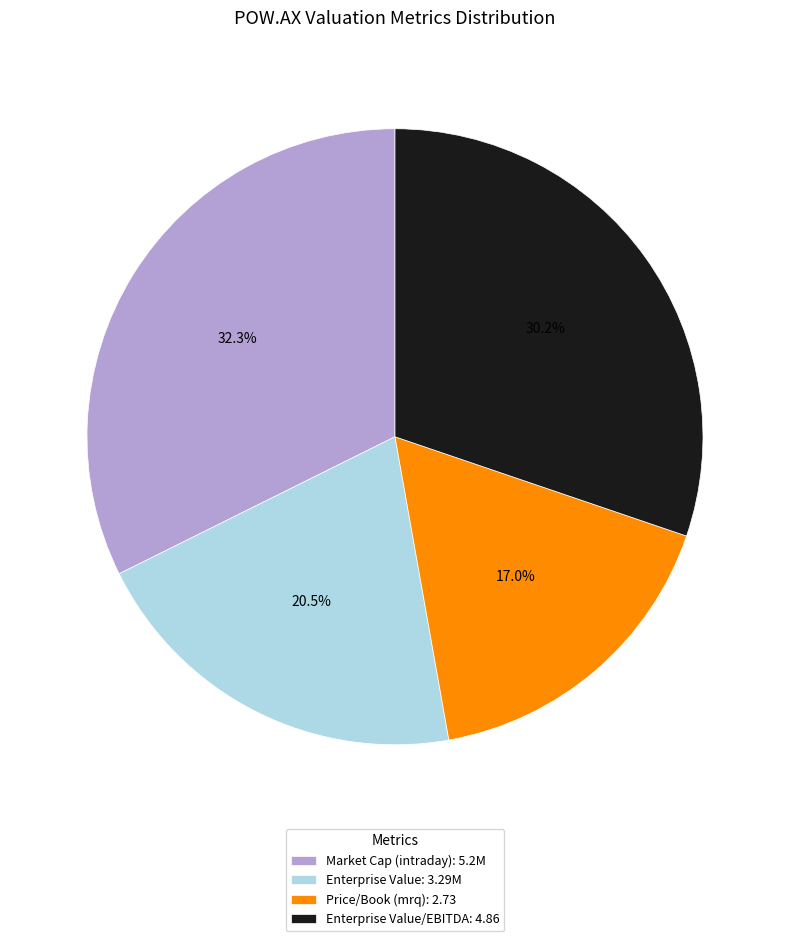

What portion of the pie excludes Enterprise Value: 3.29M?

79.5%